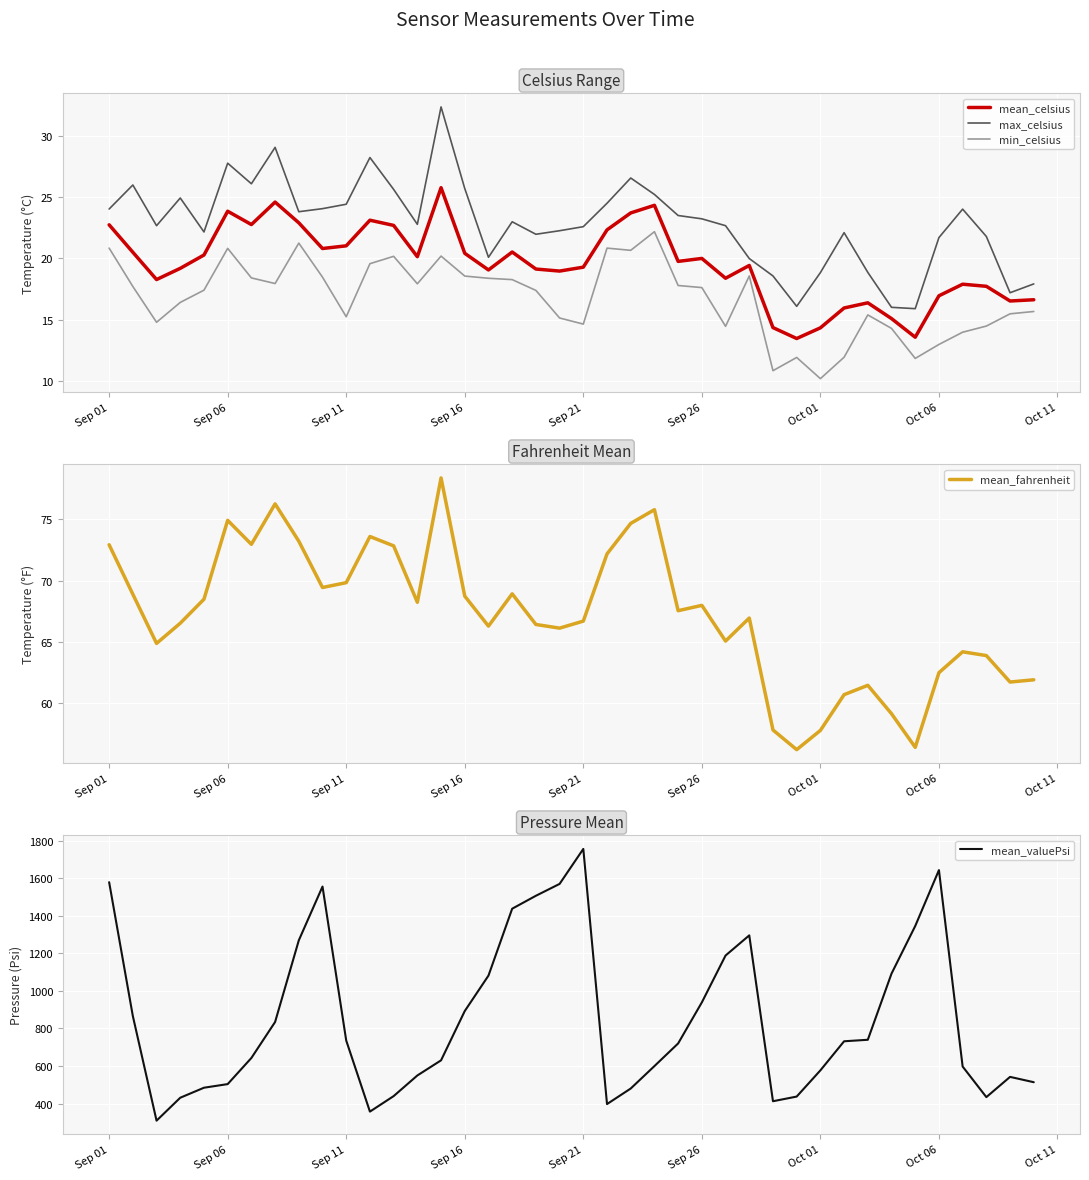

What are all the series names shown in the legend?

mean_celsius, max_celsius, min_celsius, mean_fahrenheit, mean_valuePsi